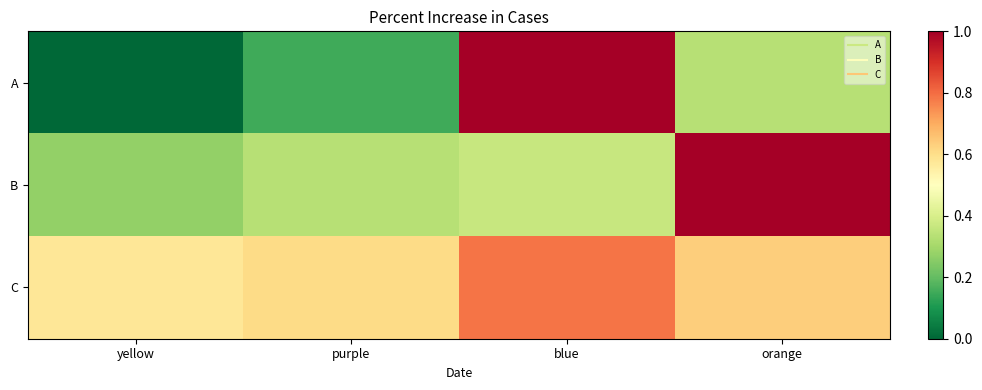

Reading left to right, list all the values displayed in this chart.

A: yellow=0.0	purple=0.2	blue=1.0	orange=0.3
B: yellow=0.3	purple=0.3	blue=0.4	orange=1.0
C: yellow=0.6	purple=0.6	blue=0.8	orange=0.6